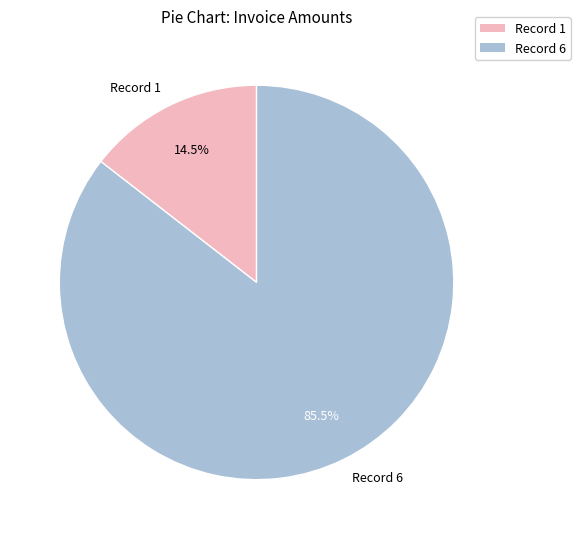

Which has a higher value, Record 1 or Record 6?

Record 6